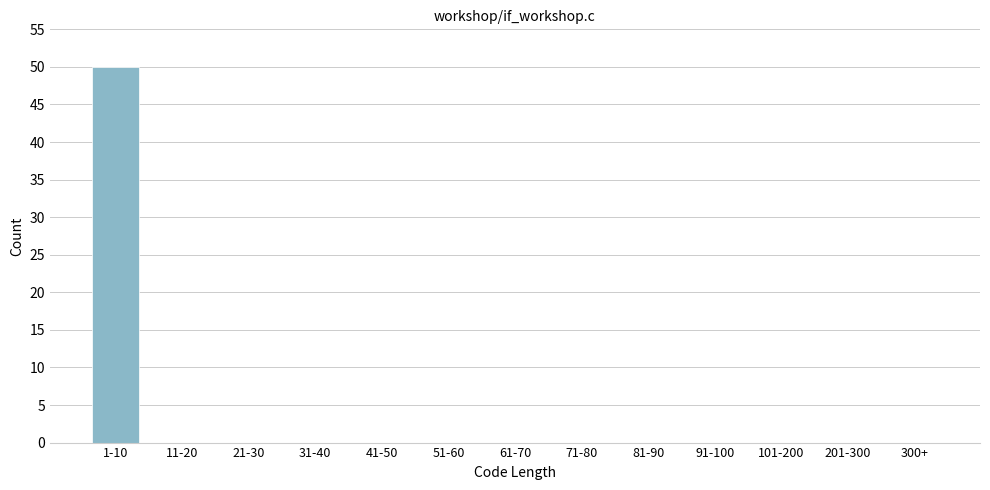

Reading left to right, list all the values displayed in this chart.

1-10=50	11-20=0	21-30=0	31-40=0	41-50=0	51-60=0	61-70=0	71-80=0	81-90=0	91-100=0	101-200=0	201-300=0	300+=0